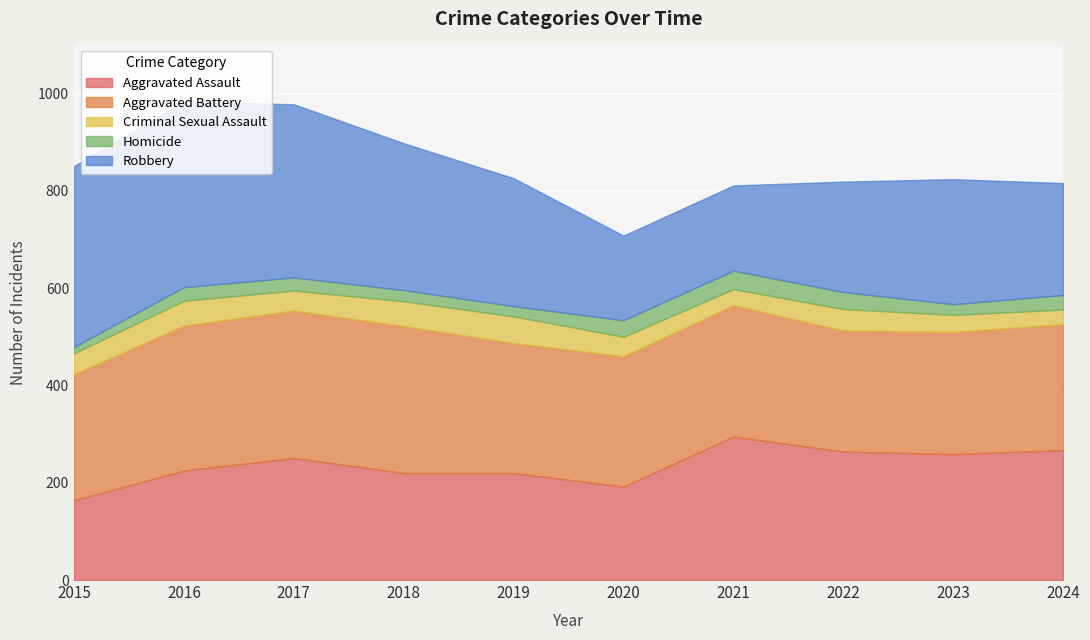

What is the difference between the Robbery values at 2019 and 2016?

118